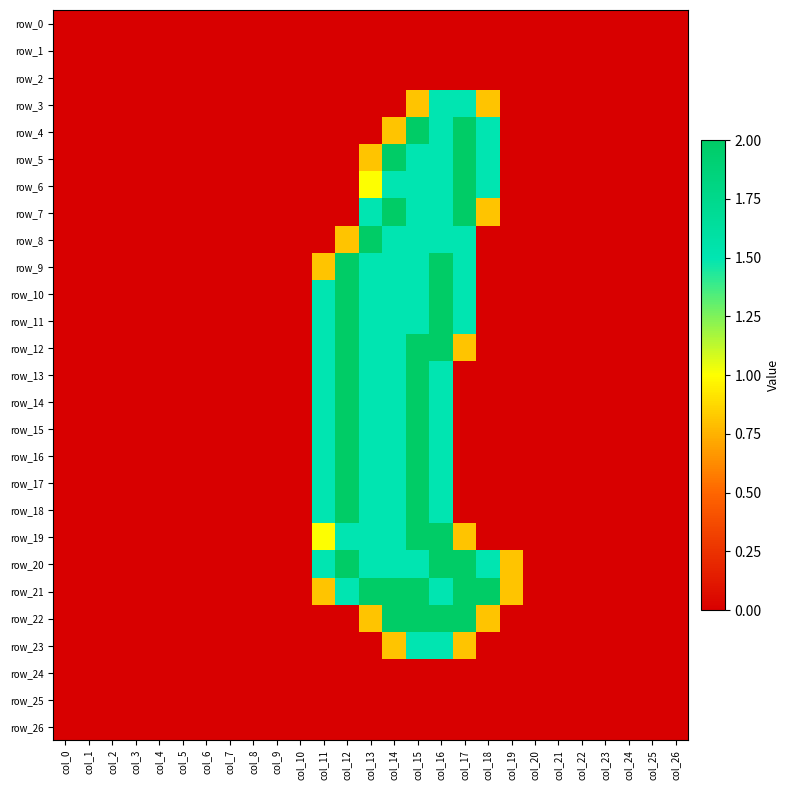

How many data points in row_12 are above 0?

7